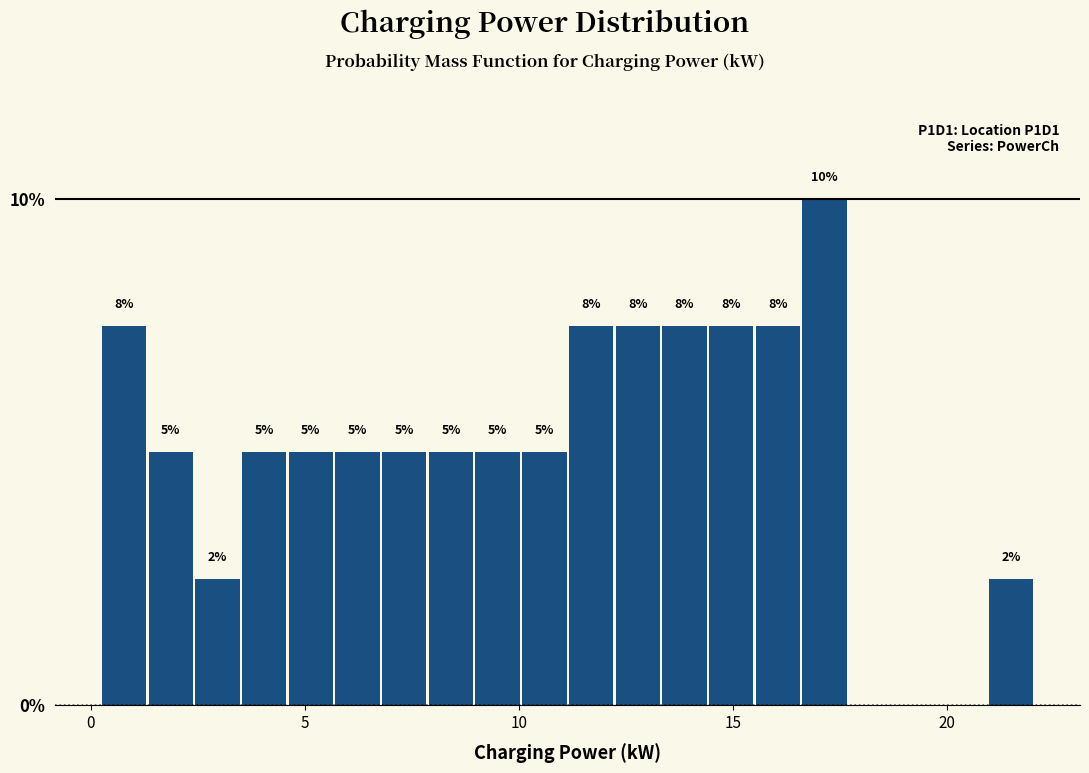

Around what value on the x-axis is the tallest bar? Give the approximate position of its centre, as read against the axis.

17.0